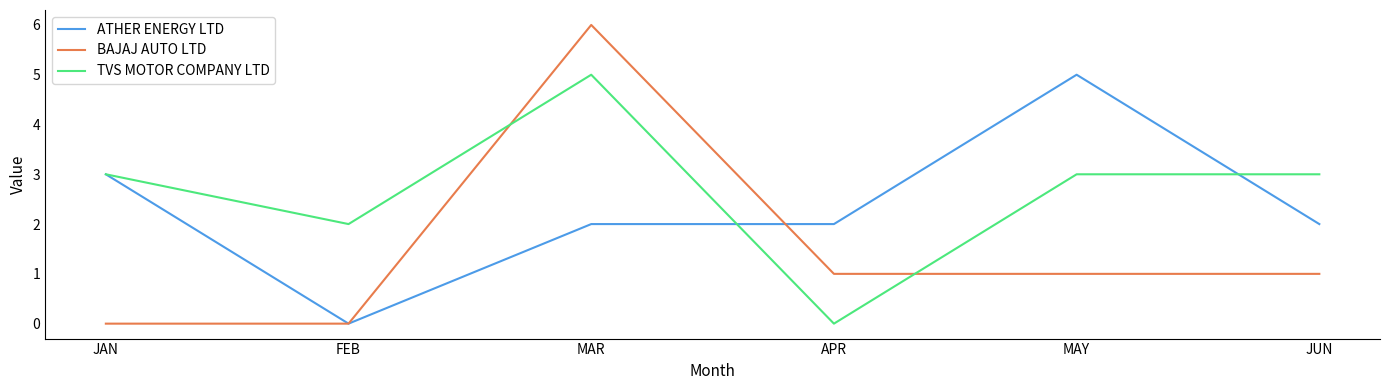

How many times do BAJAJ AUTO LTD and TVS MOTOR COMPANY LTD cross each other?

2